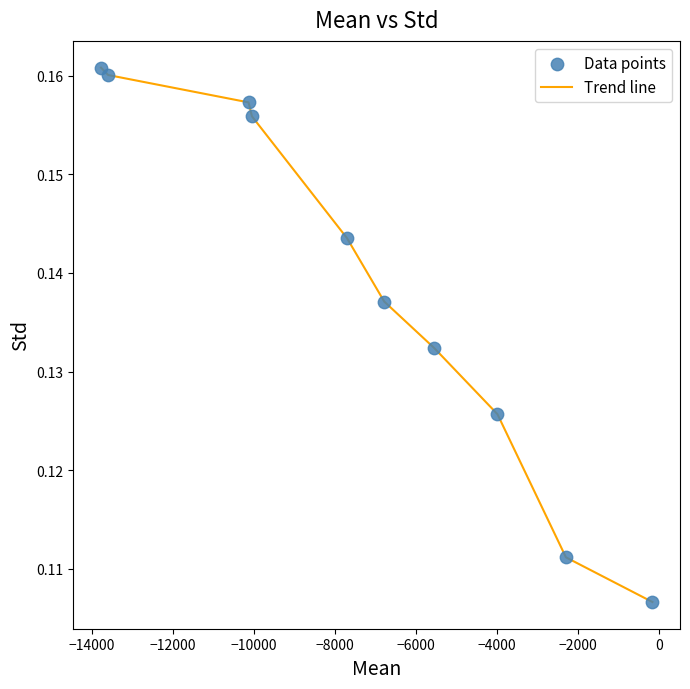

Is this an area chart (filled region under the line)?

No